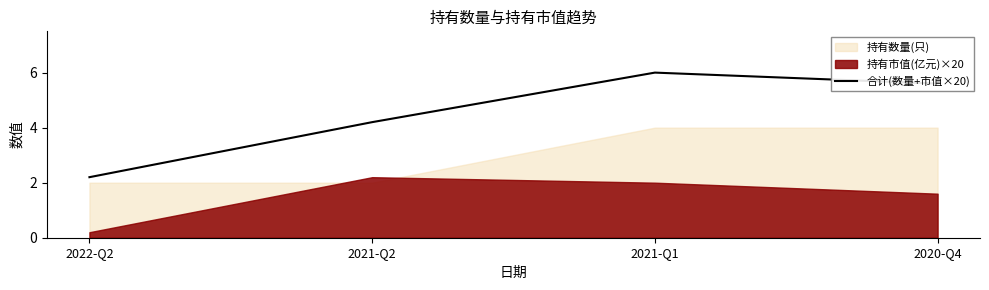

Which category has the lowest value in the 合计(数量+市值×20) series?

2022-Q2